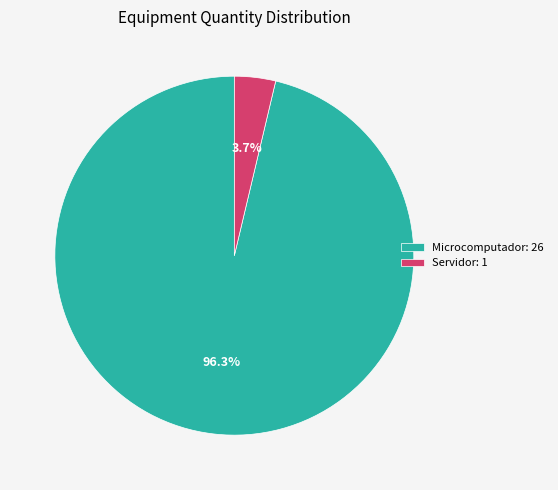

How many segments does this pie chart have?

2